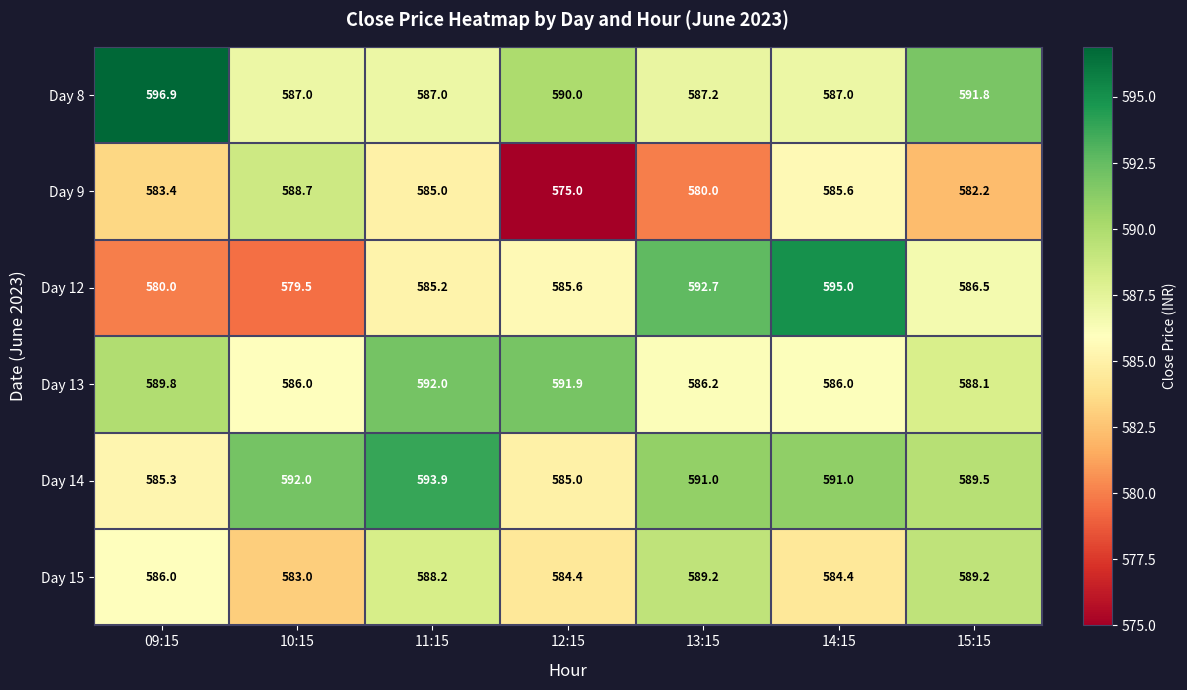

What is the difference between the maximum and second lowest values in the Day 12 series?

15.0